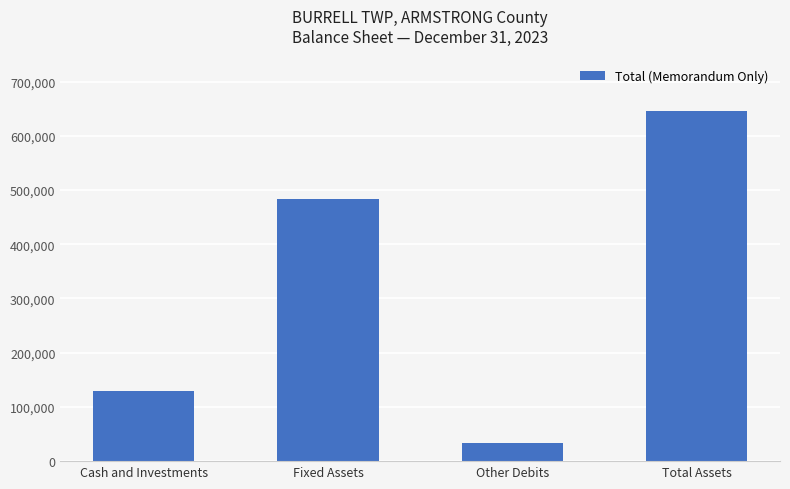

Between Cash and Investments and Fixed Assets, which is larger?

Fixed Assets